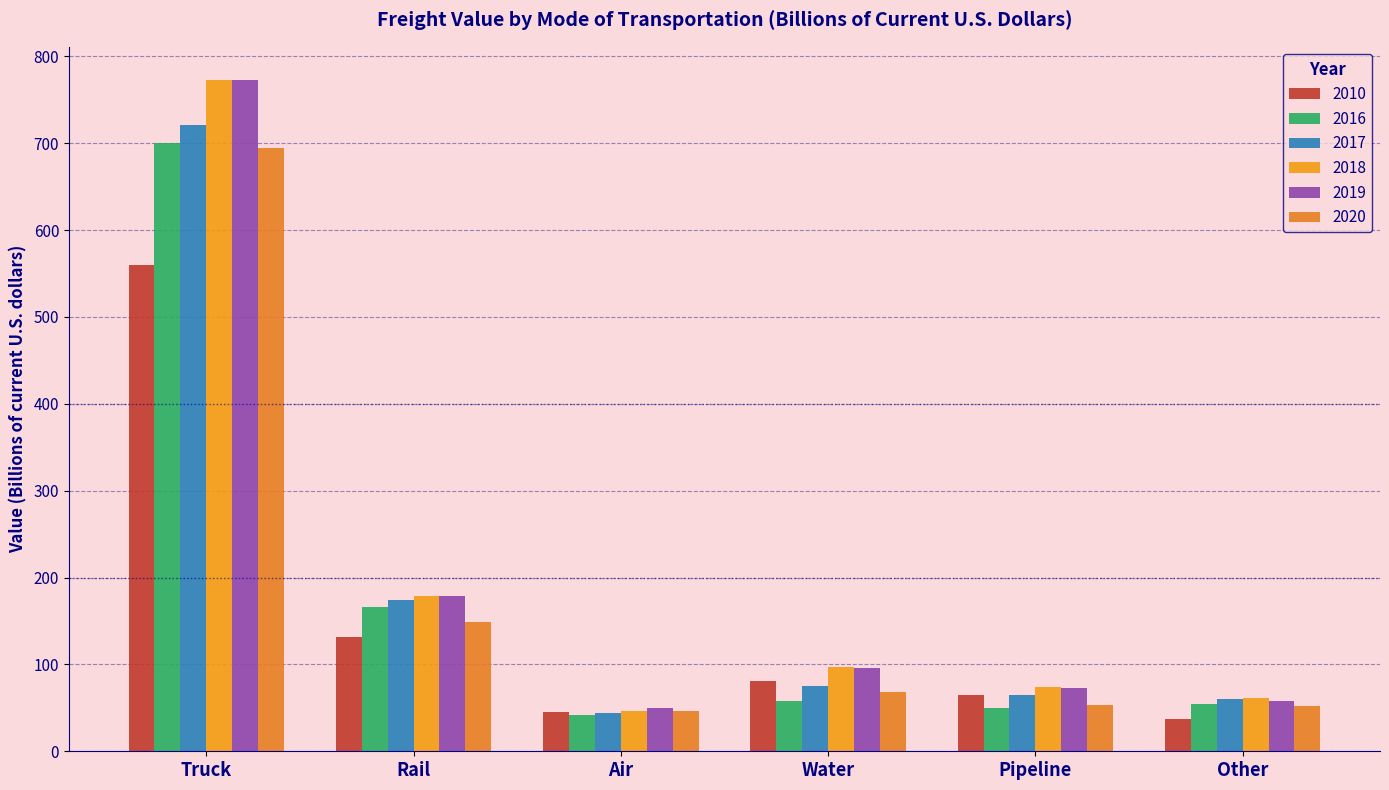

Which category has the highest value in the 2018 series?

Truck